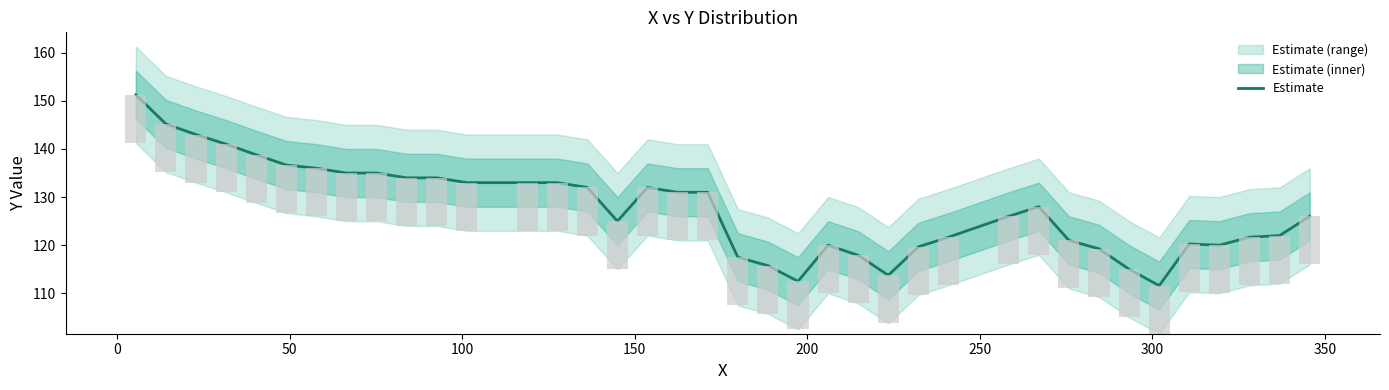

Does the chart contain stacked bars?

No